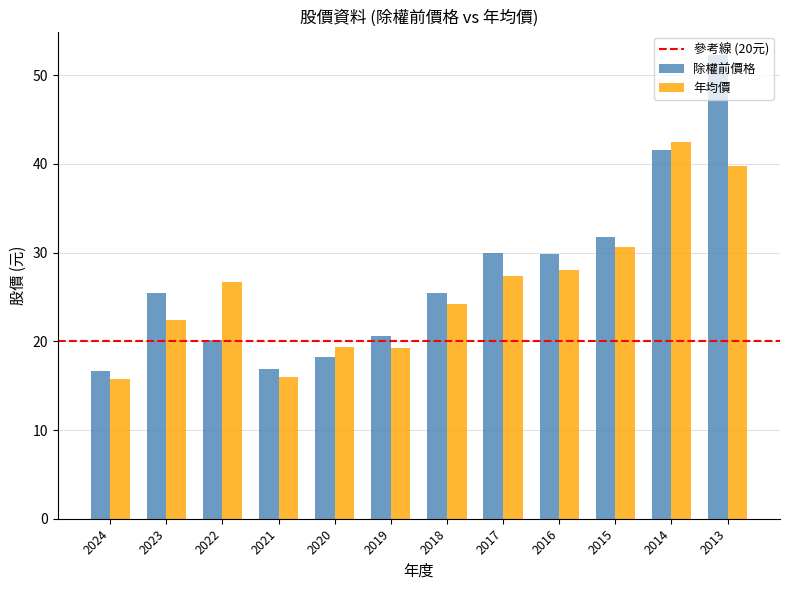

Which category has the highest value across all series?

2013